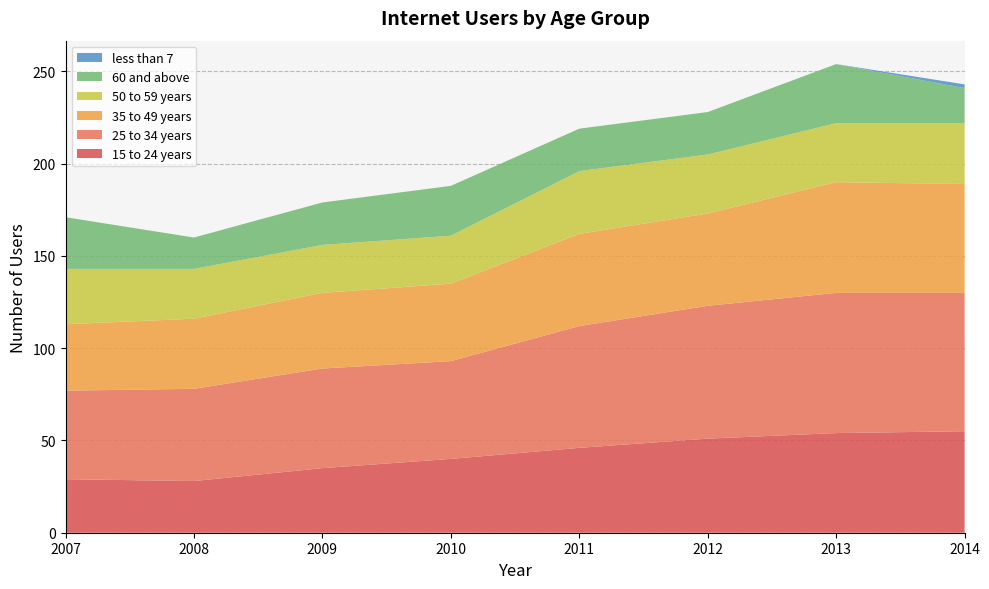

Reading left to right, extract all data points from this chart.

15 to 24 years: 29	28	35	40	46	51	54	55
25 to 34 years: 48	50	54	53	66	72	76	75
35 to 49 years: 36	38	41	42	50	50	60	59
50 to 59 years: 30	27	26	26	34	32	32	33
60 and above: 28	17	23	27	23	23	32	19
less than 7: 0	0	0	0	0	0	0	2